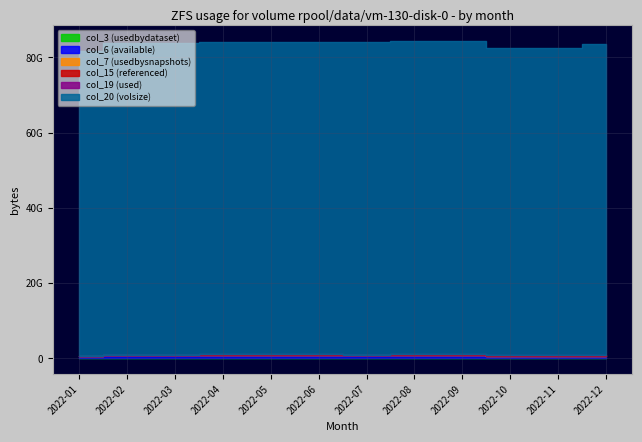

Rank the series at 2022-04 from highest to lowest value.

col_20, col_6, col_3, col_15, col_7, col_19